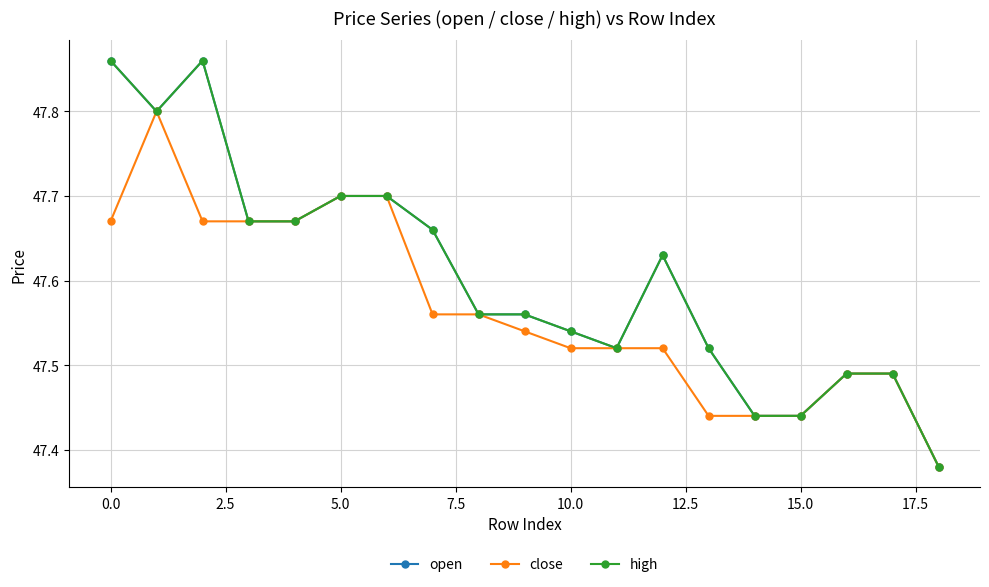

Is this an area chart (filled region under the line)?

No